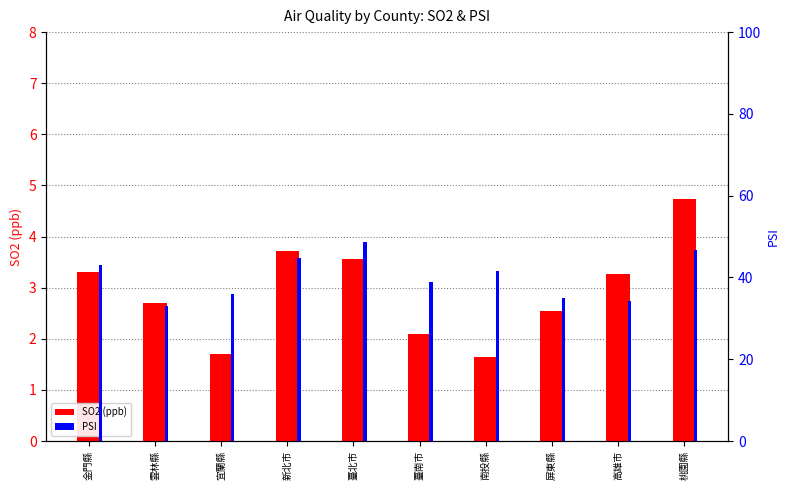

Rank the series by their maximum value, from lowest to highest.

SO2 (ppb), PSI